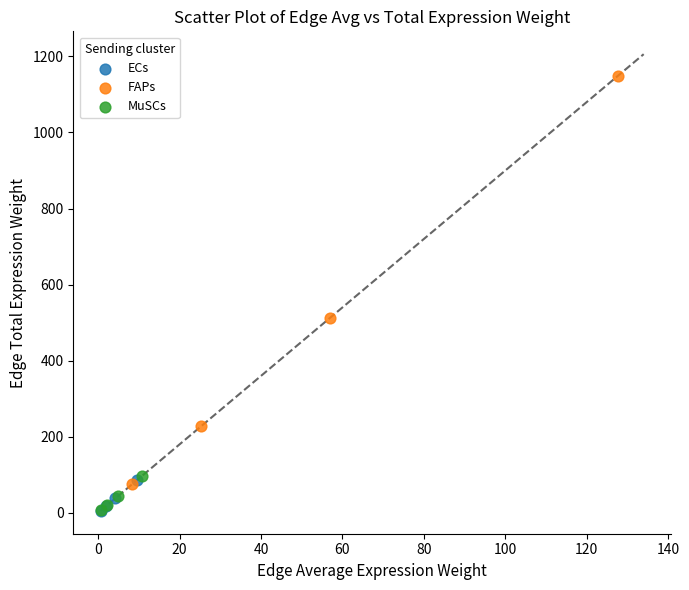

Which series reaches the maximum Y coordinate?

FAPs